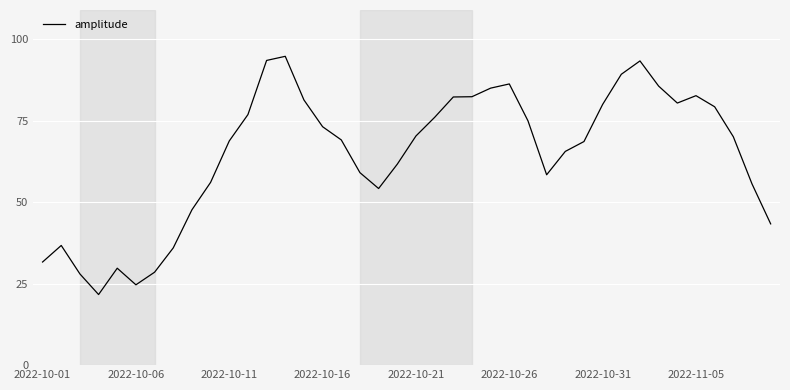

What is the maximum value shown in the chart?

94.7